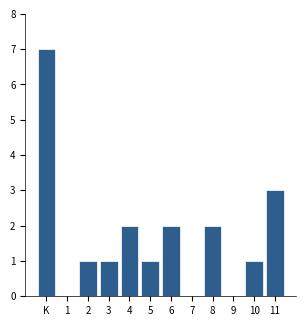

Reading left to right, what are all the values shown in this chart?

K=7	1=0	2=1	3=1	4=2	5=1	6=2	7=0	8=2	9=0	10=1	11=3